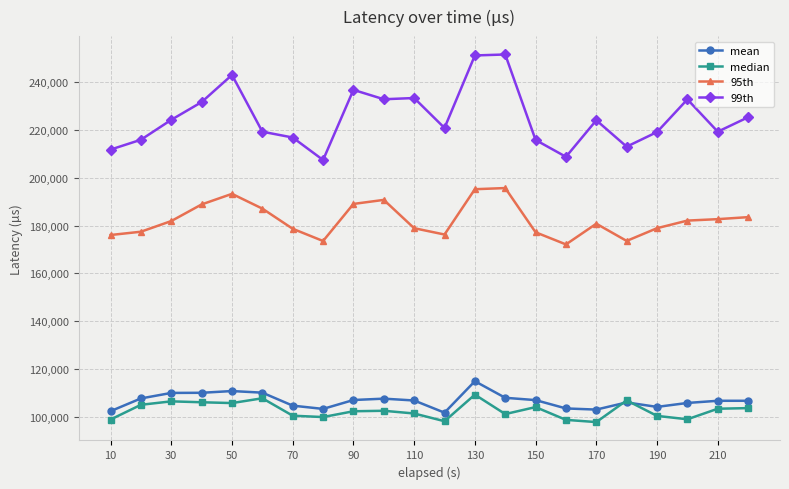

What is the lowest value of the mean series?

101800.2